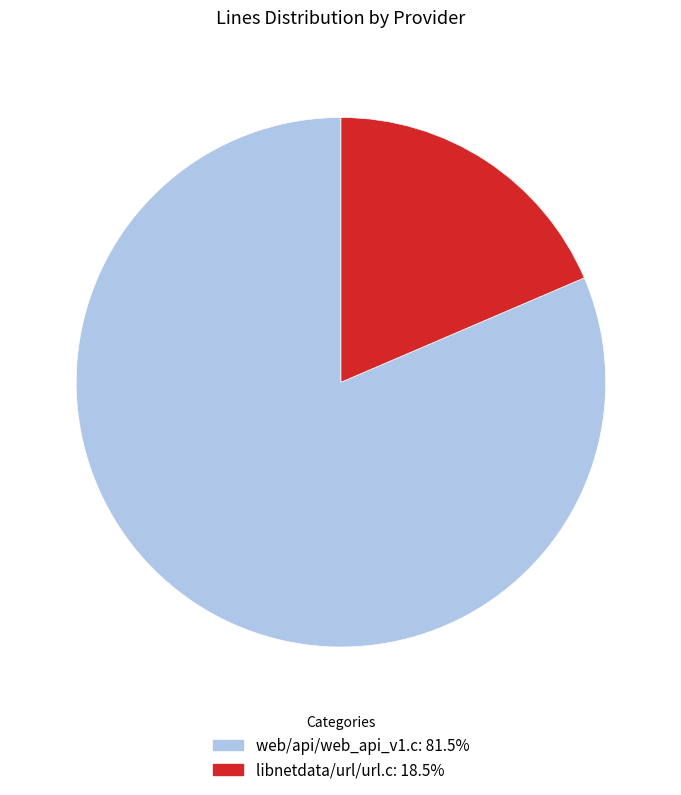

How many slices are in this pie chart?

2